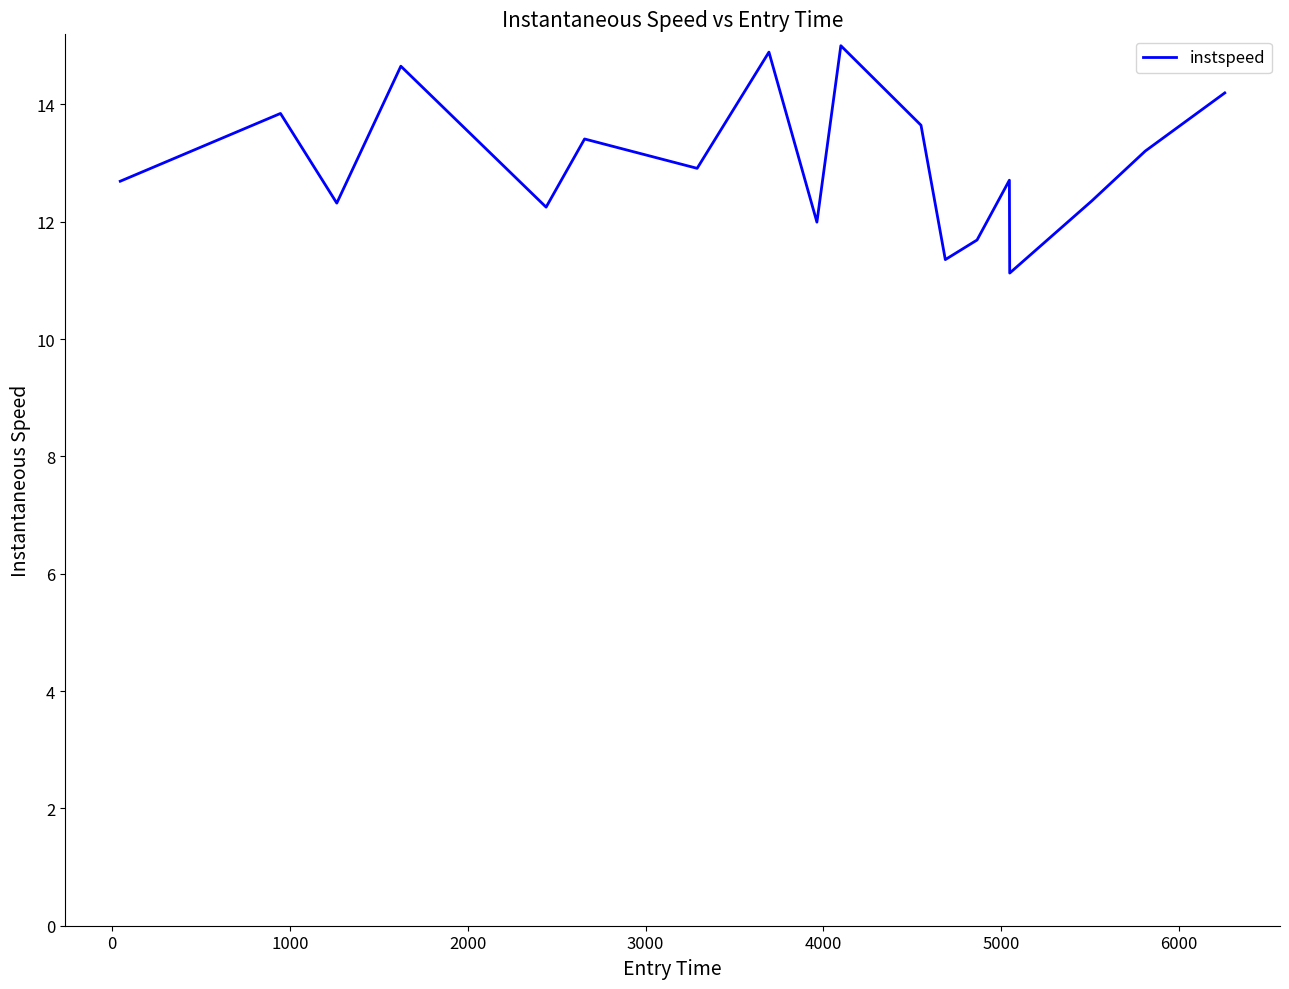

What is the difference between the maximum and minimum values?

3.9